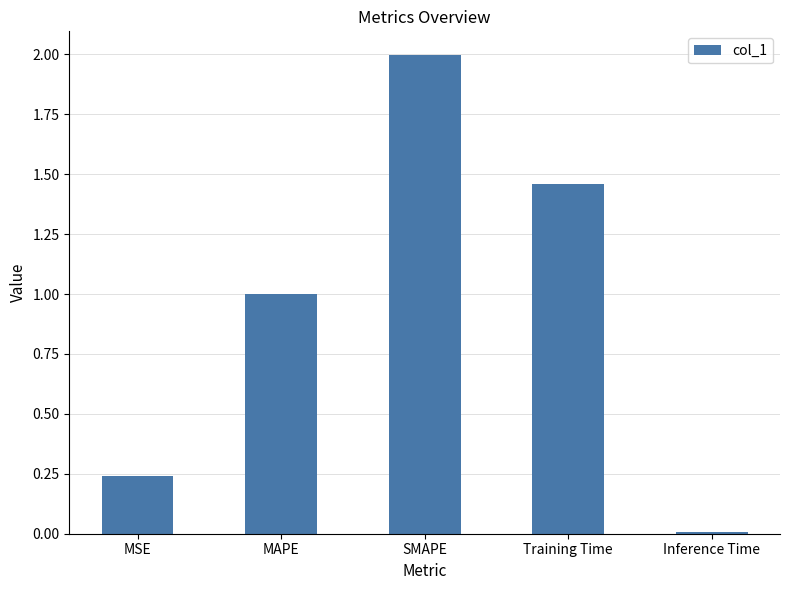

At which label is the value closest to 1?

MAPE